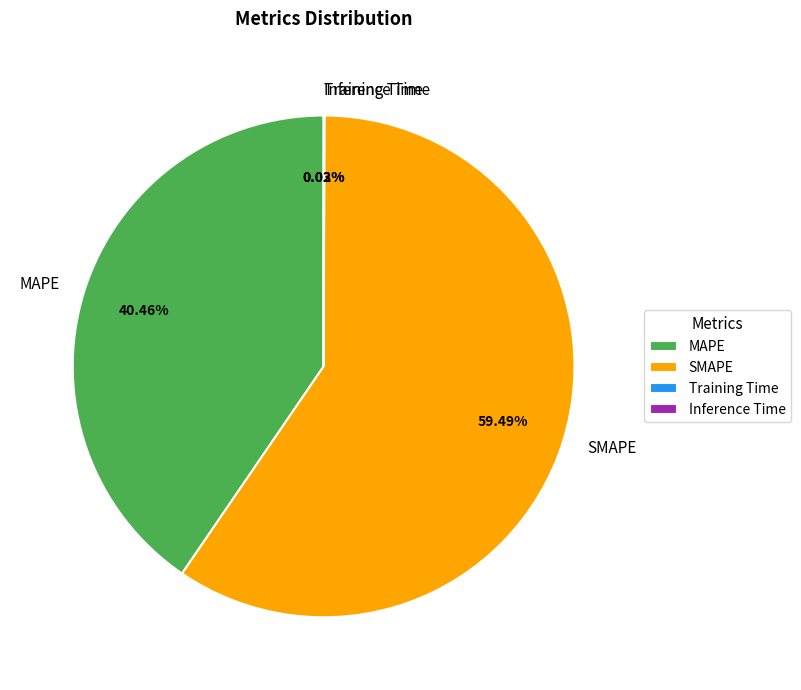

What is the largest slice in the pie chart?

SMAPE